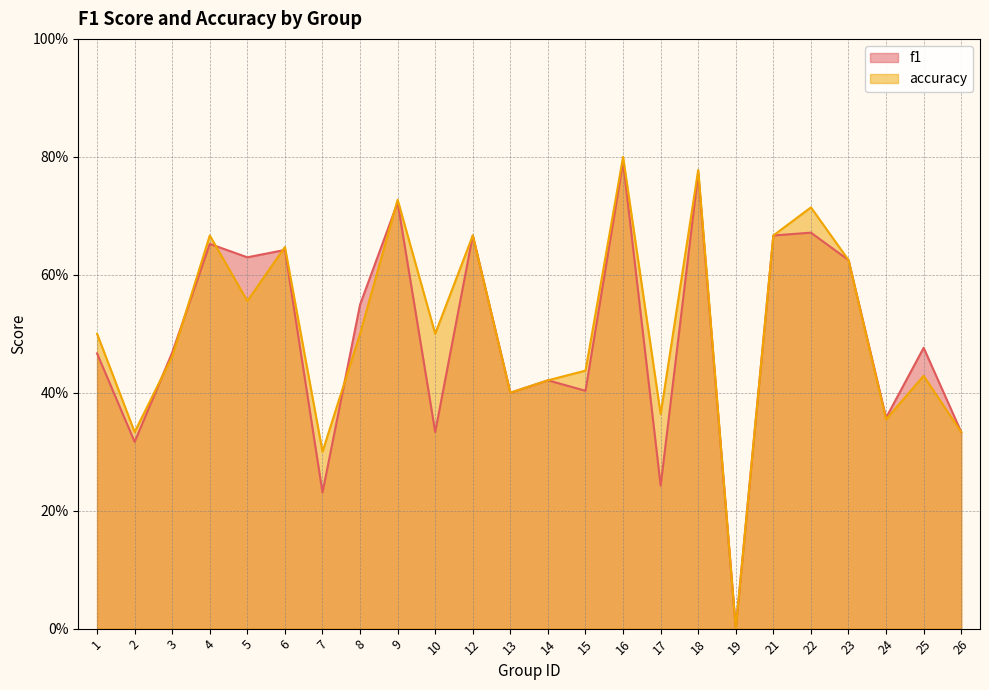

What is the value of the f1 point at the 24th from the left?

0.3